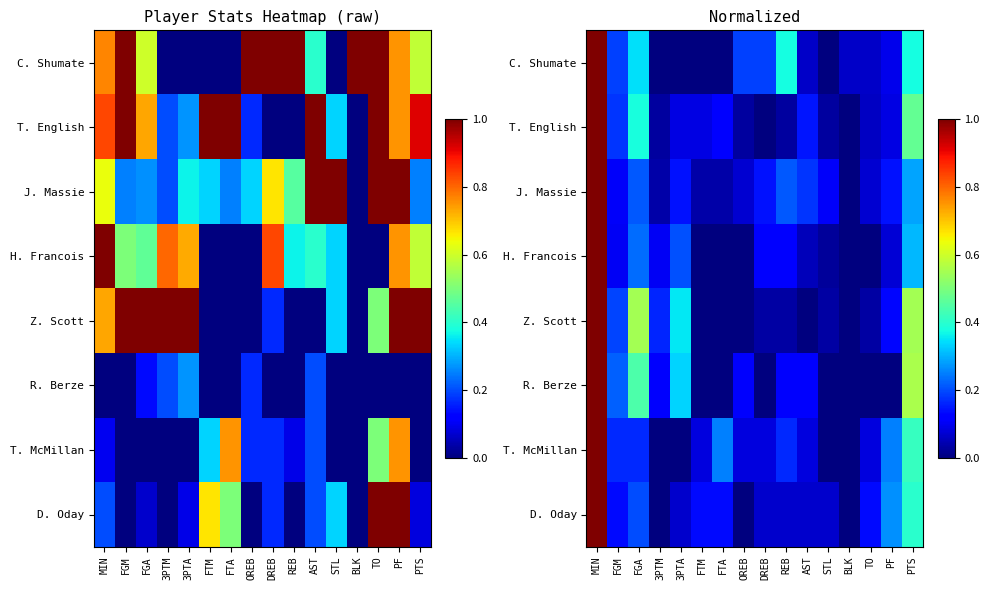

At which category is the sum across all series the highest?

MIN